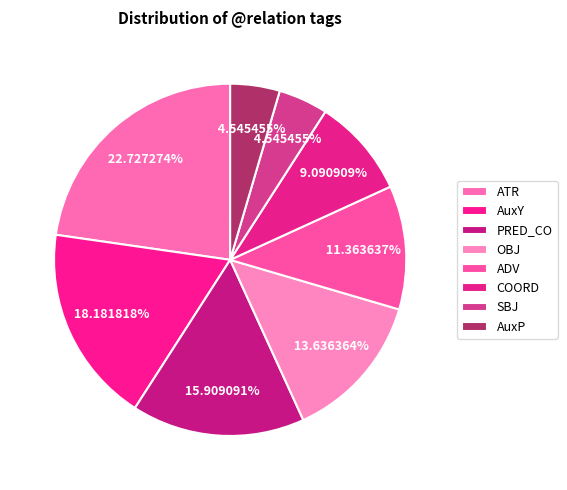

Which slice is the largest?

ATR